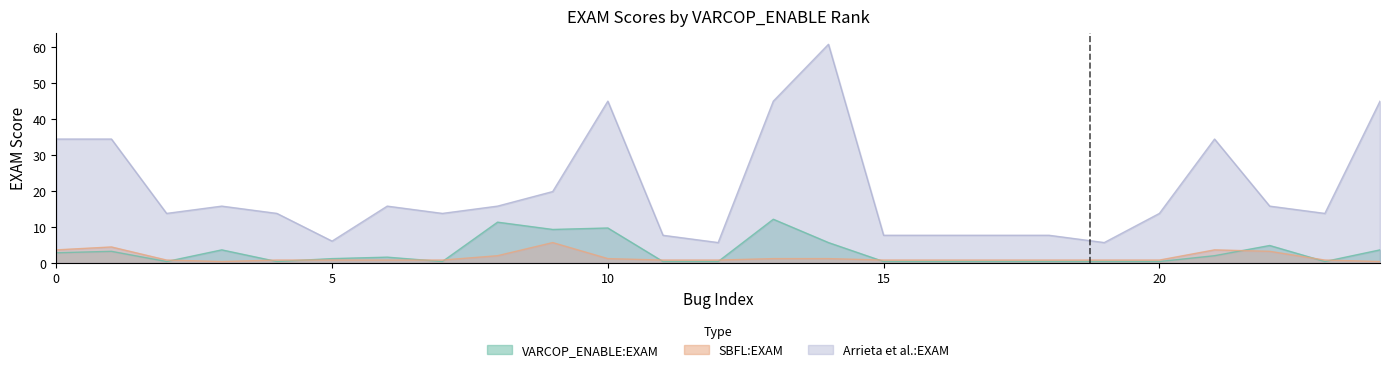

What is the sum of the Arrieta et al.:EXAM values at 1 and 1?

21.5